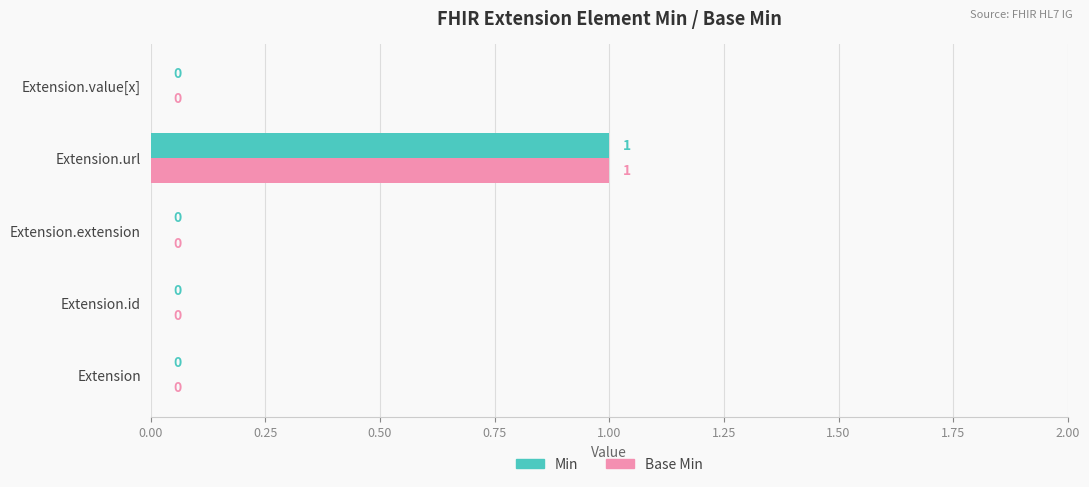

True or false: Min has a value of 0 at Extension.extension.

True